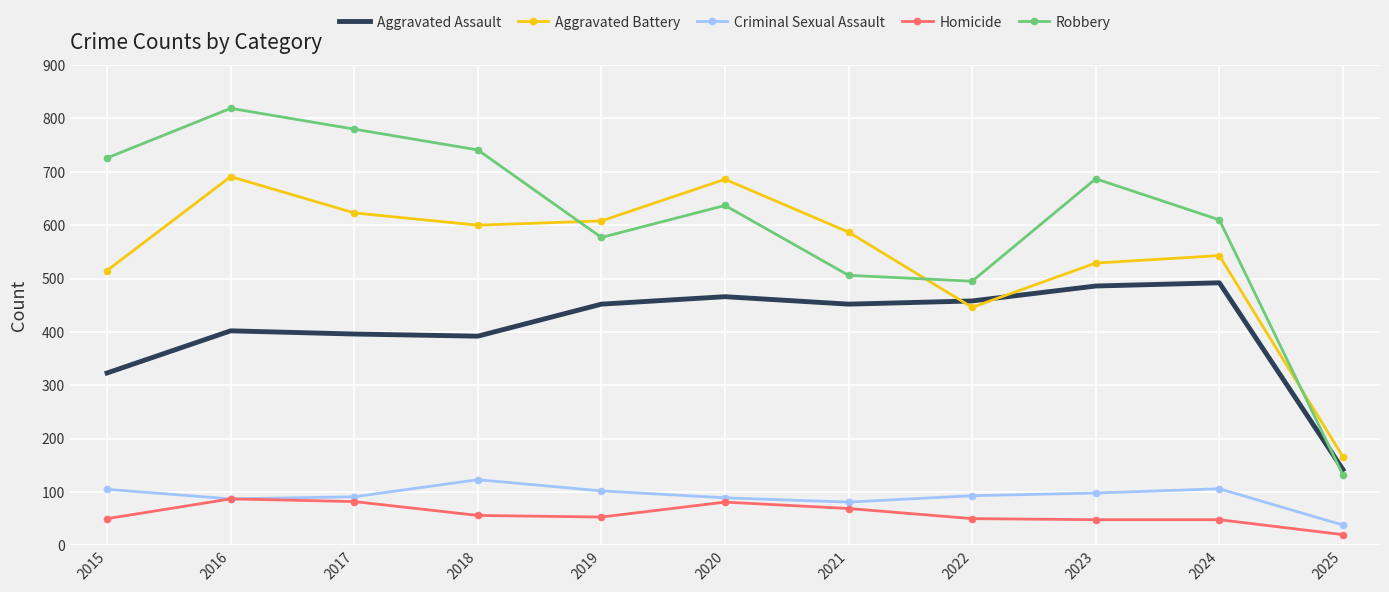

Is the value of Criminal Sexual Assault at 2021 greater than the value of Homicide at 2018?

Yes